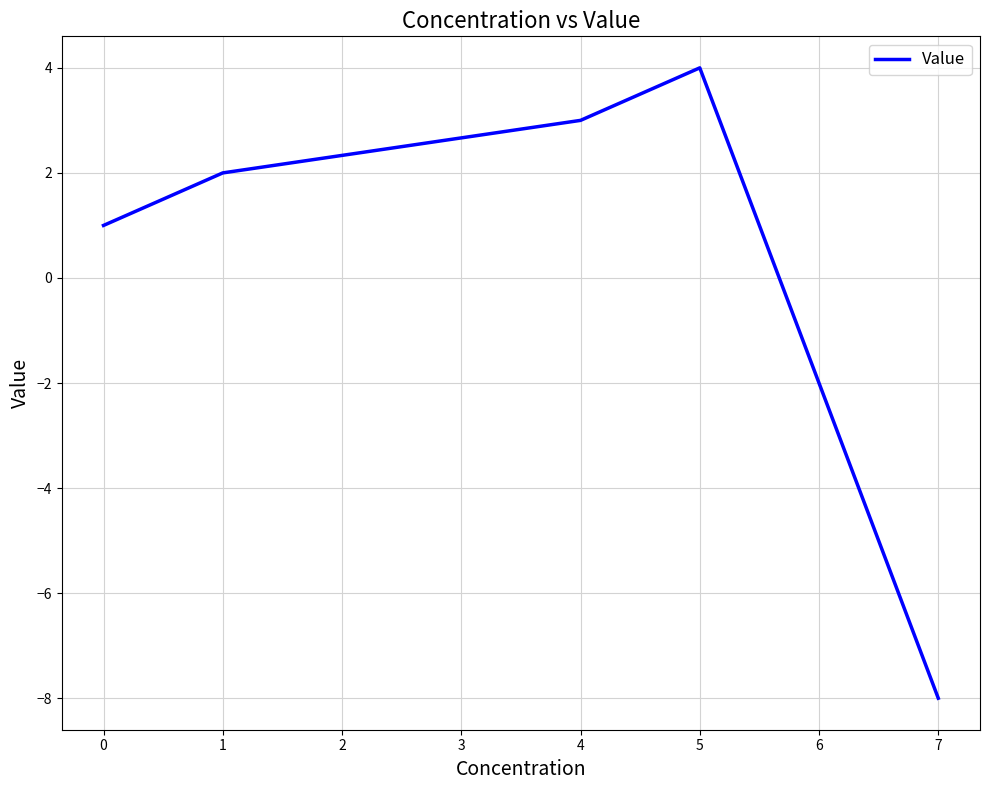

Reading left to right, transcribe all the data shown in this chart.

1	2	3	4	-8